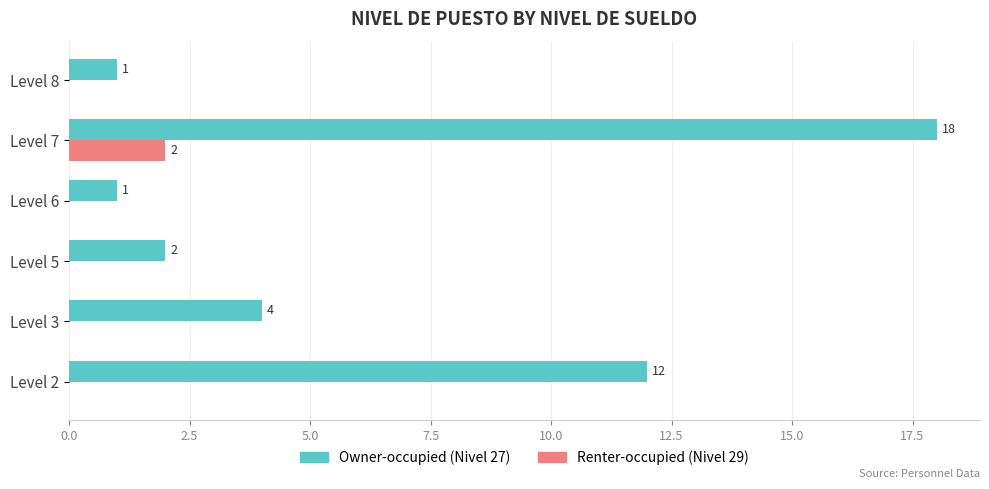

Which series changed the most between Level 3 and Level 5?

Owner-occupied (Nivel 27)